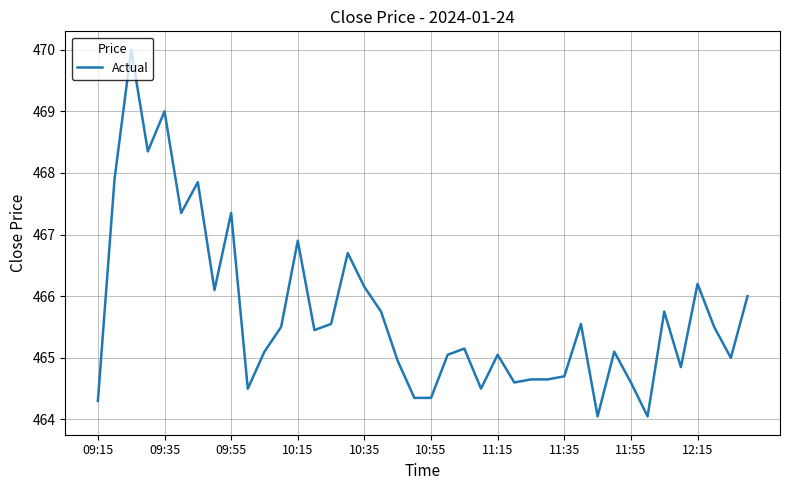

What is the minimum value shown in the chart?

464.1